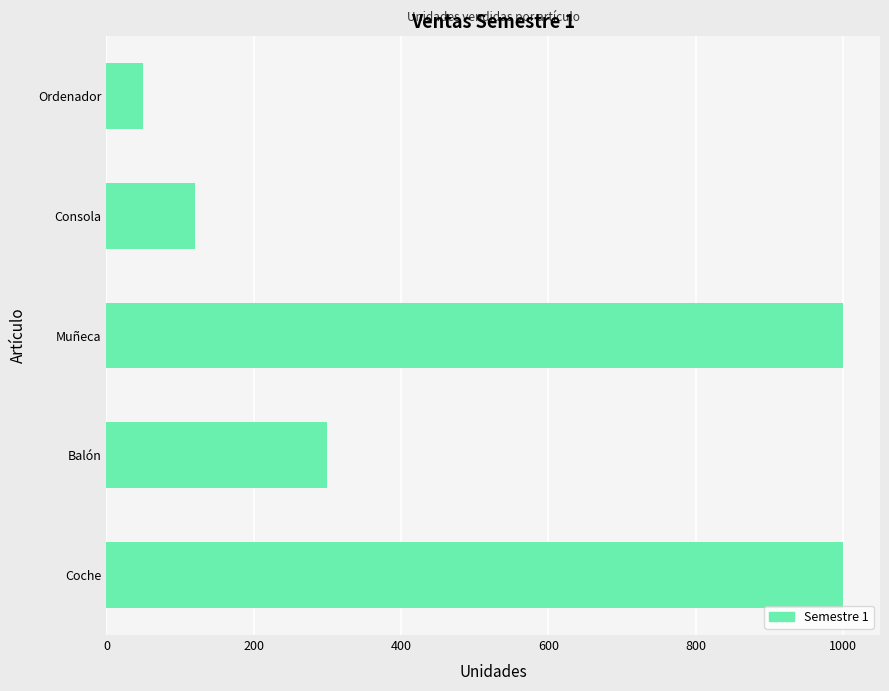

Which category has the lowest value across all series?

Ordenador